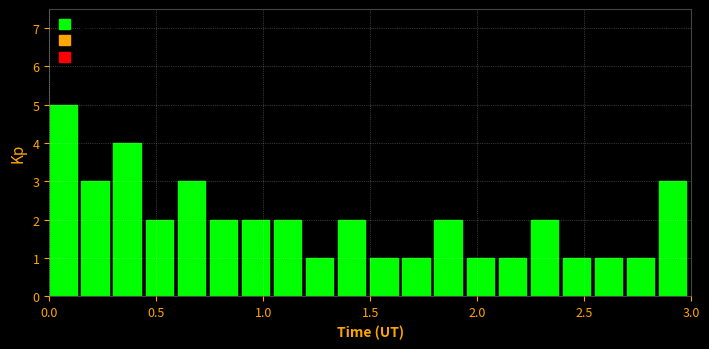

Around what value on the x-axis is the tallest bar? Give the approximate position of its centre, as read against the axis.

0.05